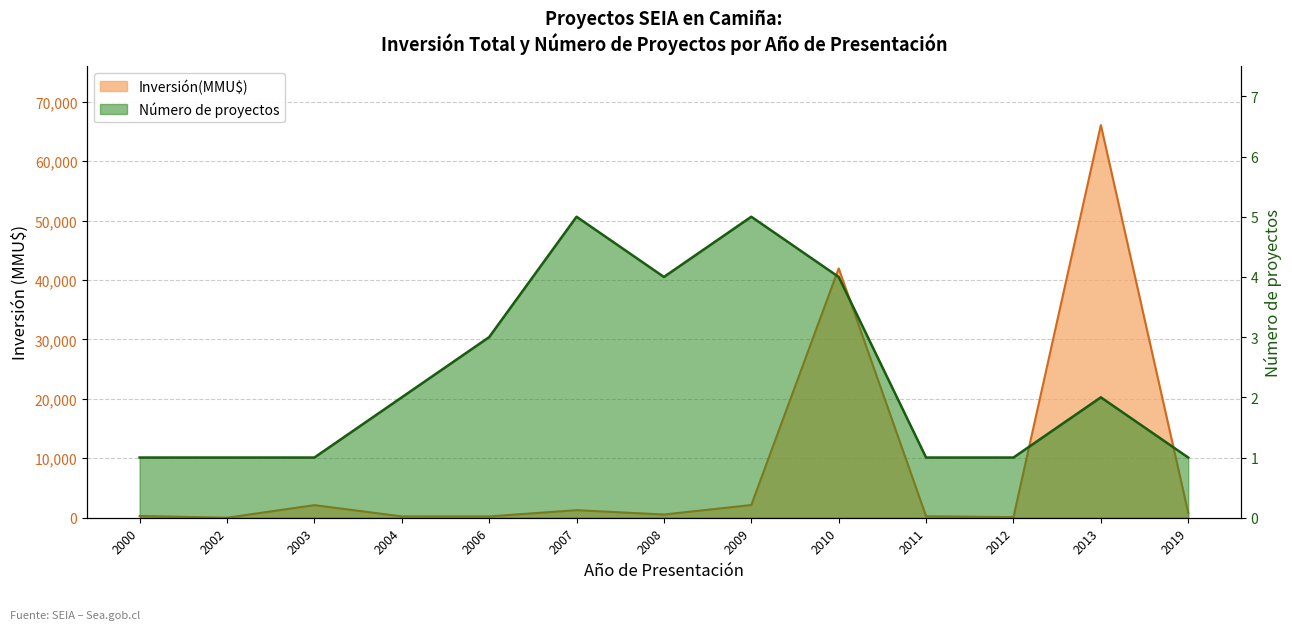

Which category has the lowest value across all series?

2002